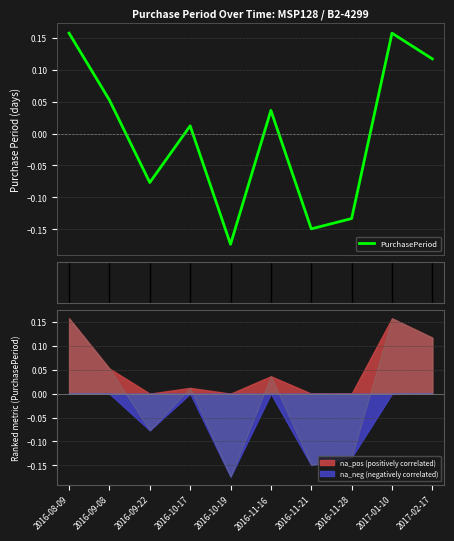

What is the minimum value shown in the chart?

-0.2